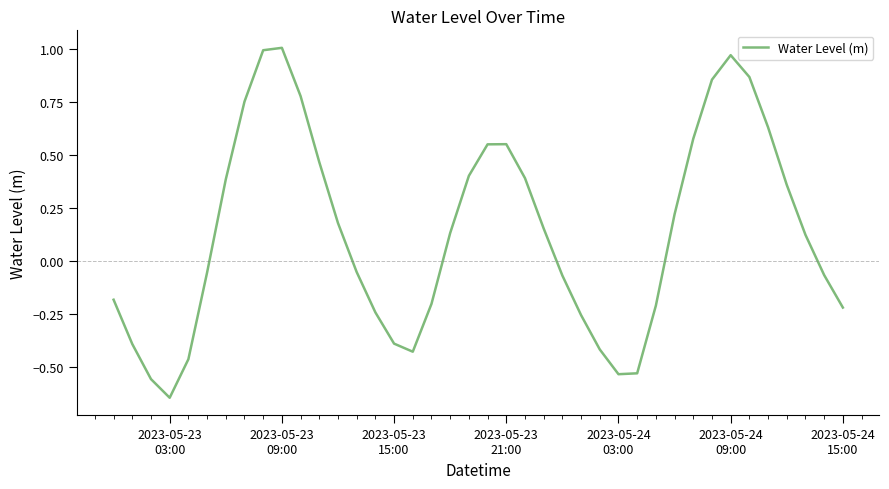

Count the number of categories in the chart.

40